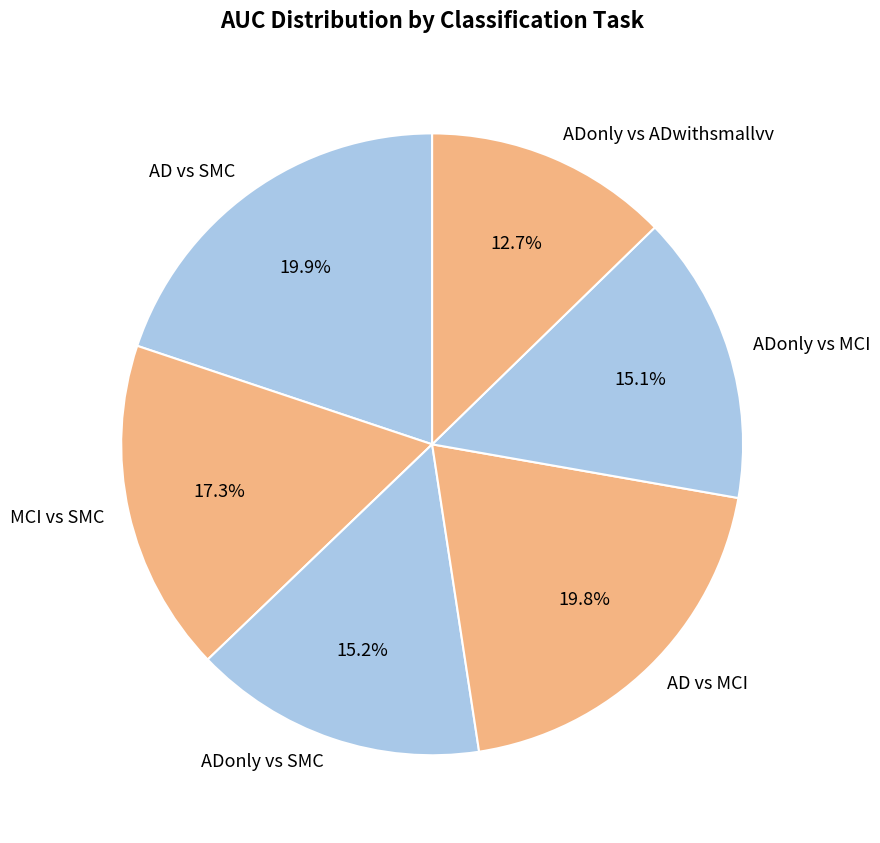

What is the smallest slice in the pie chart?

ADonly vs ADwithsmallvv